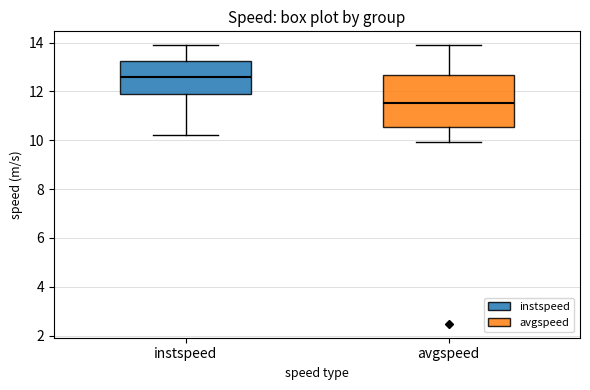

Reading left to right, transcribe this box plot: for each box, give where its median line is, the range the box spans, and where its two whiskers end, as read against the y-axis. The values are not printed on the chart, so give them approximately, as read against the axis.

instspeed: median 12.6, box 12.0 to 13.2, whiskers 10.2 to 13.8
avgspeed: median 11.6, box 10.6 to 12.6, whiskers 10.0 to 13.8